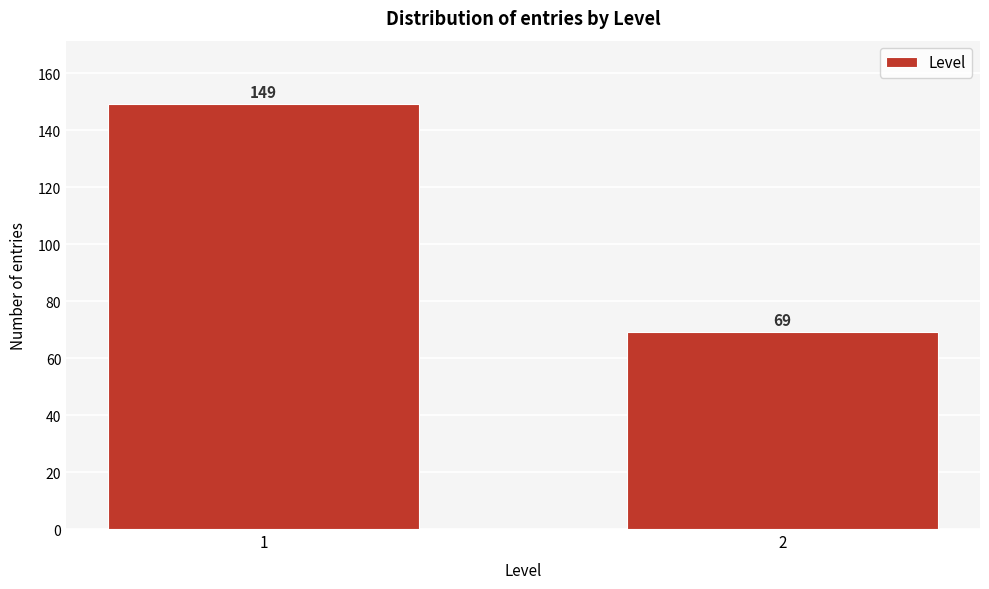

Reading right to left, what are all the values shown in this chart?

69	149